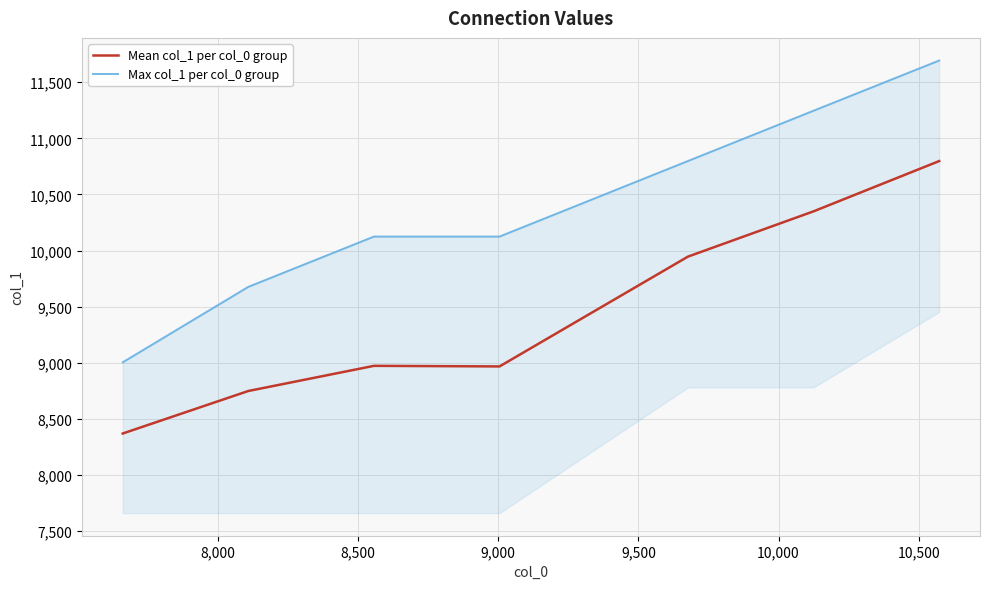

True or false: Mean col_1 per col_0 group and Max col_1 per col_0 group intersect in this chart.

False